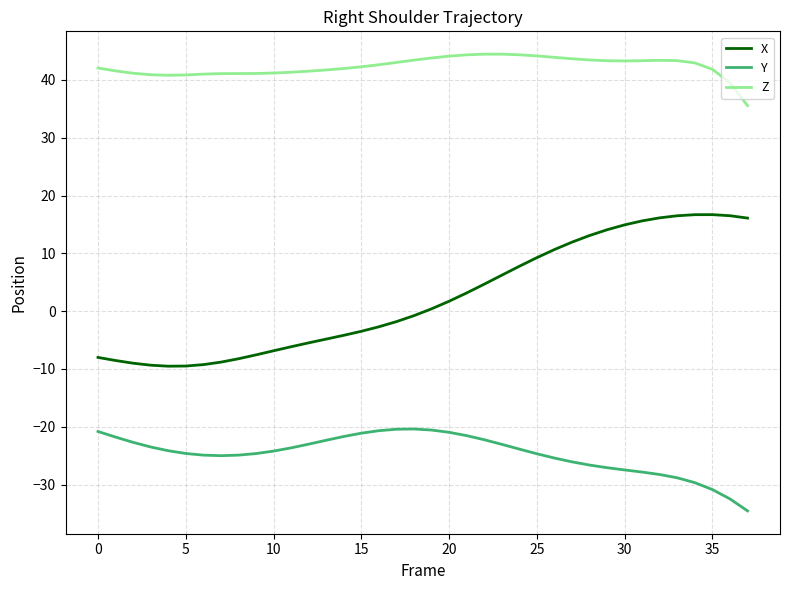

List the series in order of their peak value, highest first.

Z, X, Y